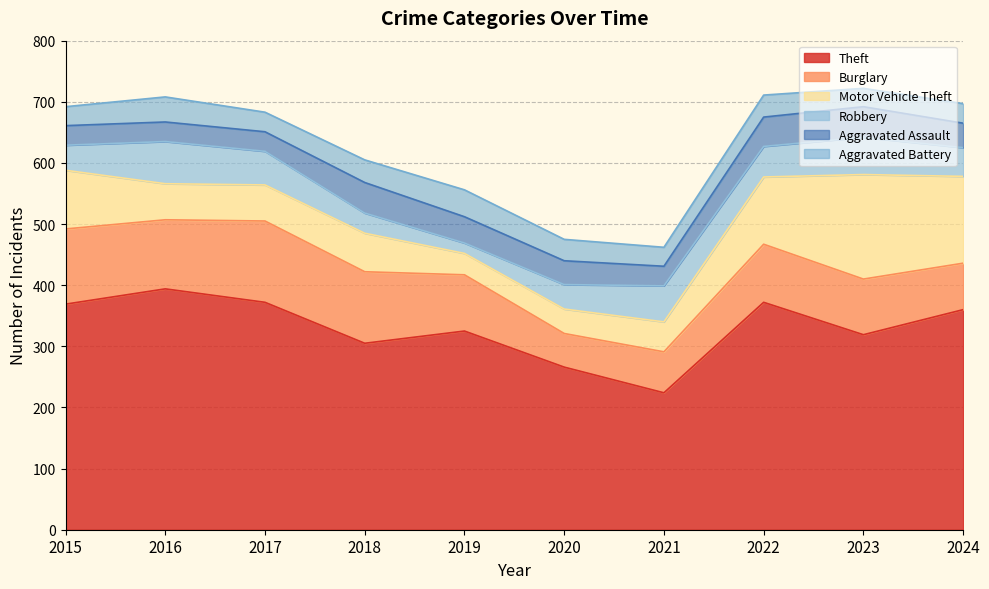

List the labels in order of Theft value, smallest first.

2021, 2020, 2018, 2023, 2019, 2024, 2015, 2017, 2022, 2016